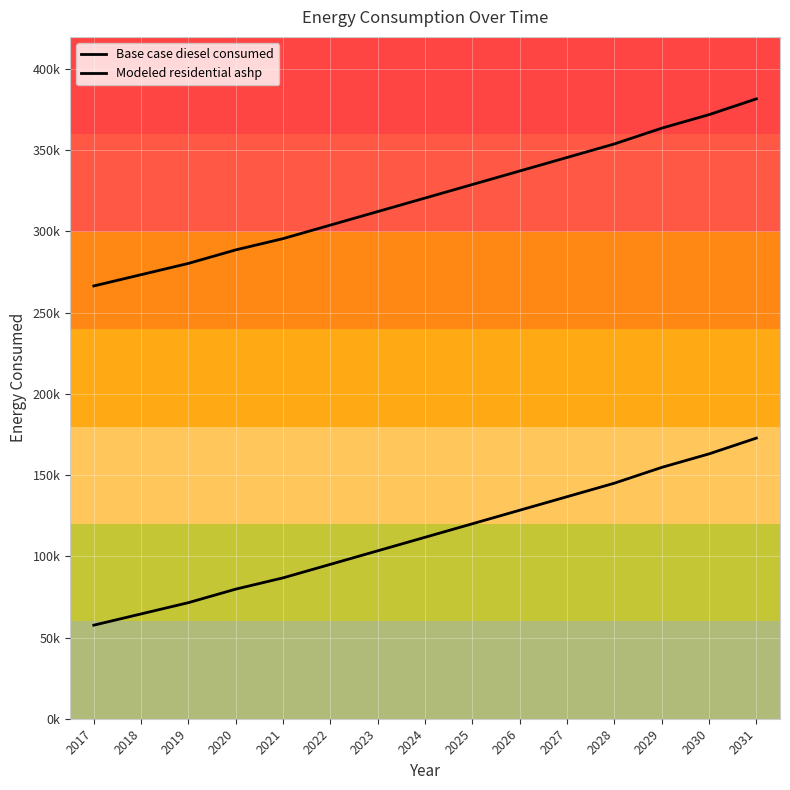

Does the chart have visible grid lines?

Yes